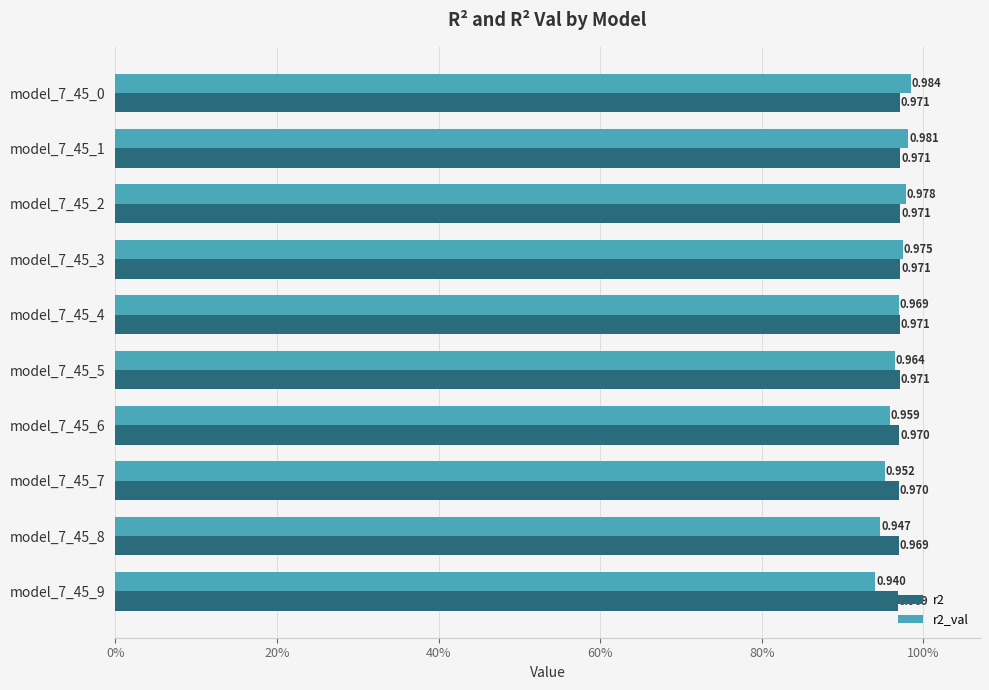

What is the value of the r2_val bar at the 1st from the left?

1.0